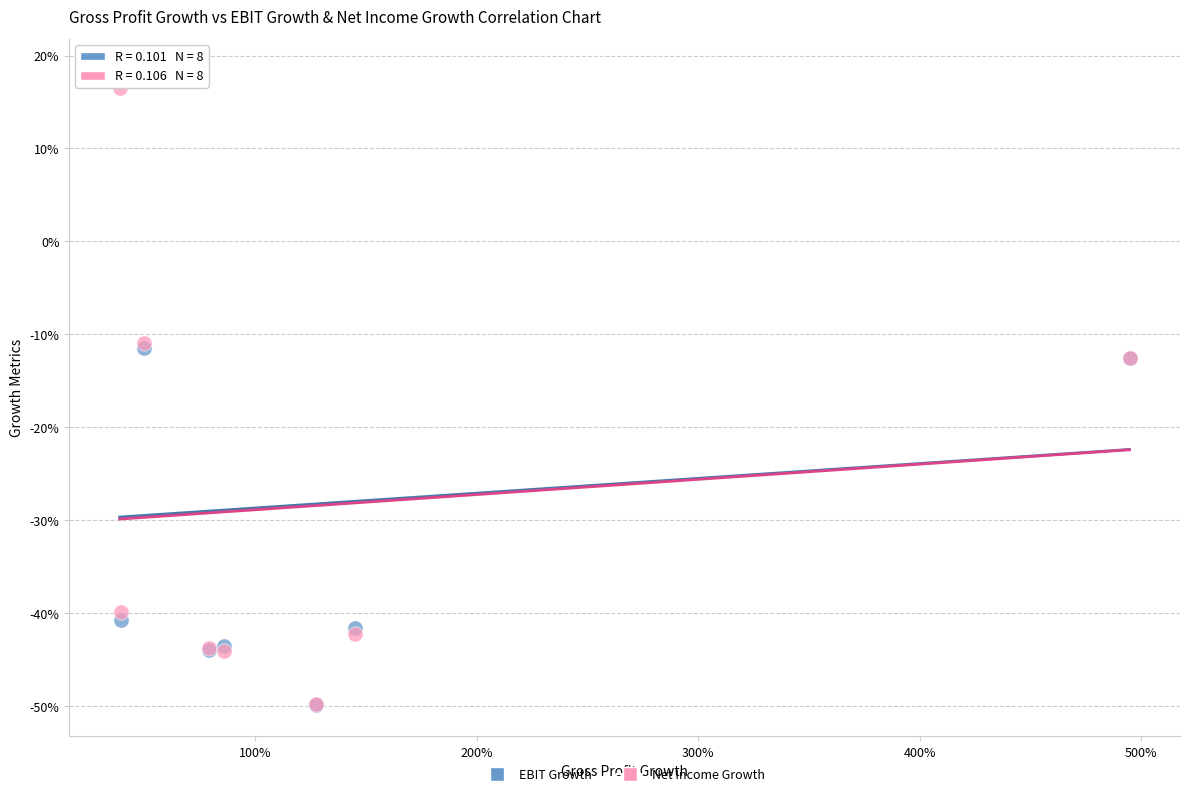

What are all the series names shown in the legend?

EBIT Growth, Net Income Growth